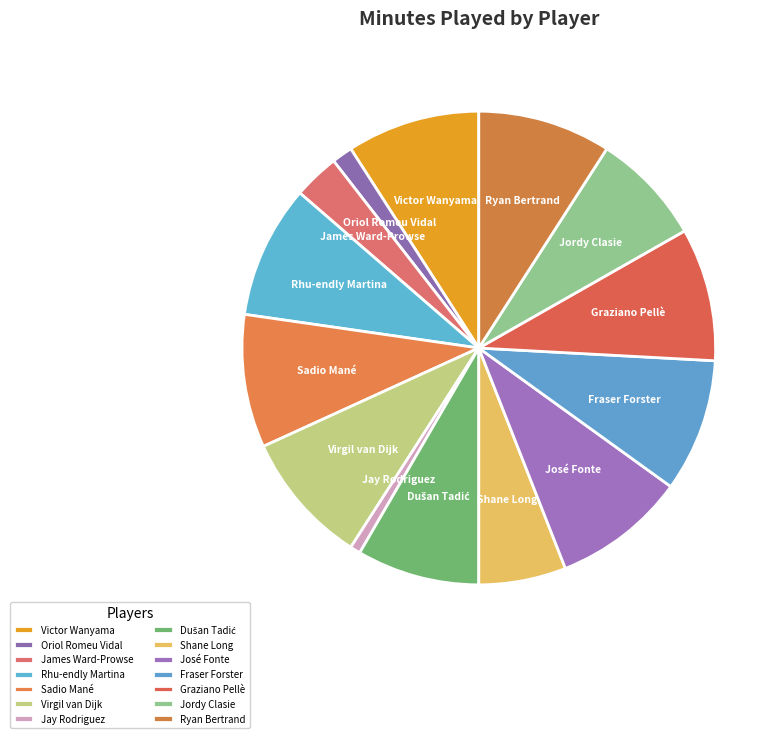

Approximately how many times larger is the value at Oriol Romeu Vidal compared to Graziano Pellè?

0.2